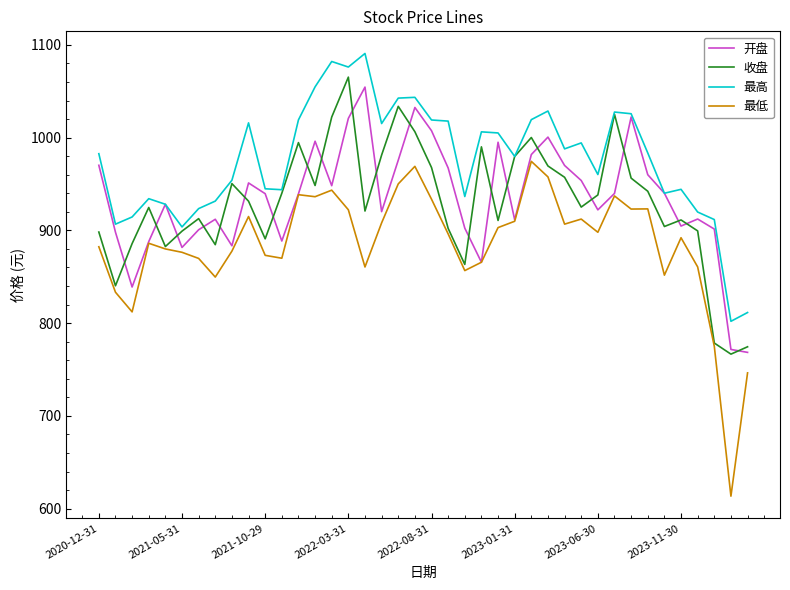

What is the greatest value displayed?

1090.7